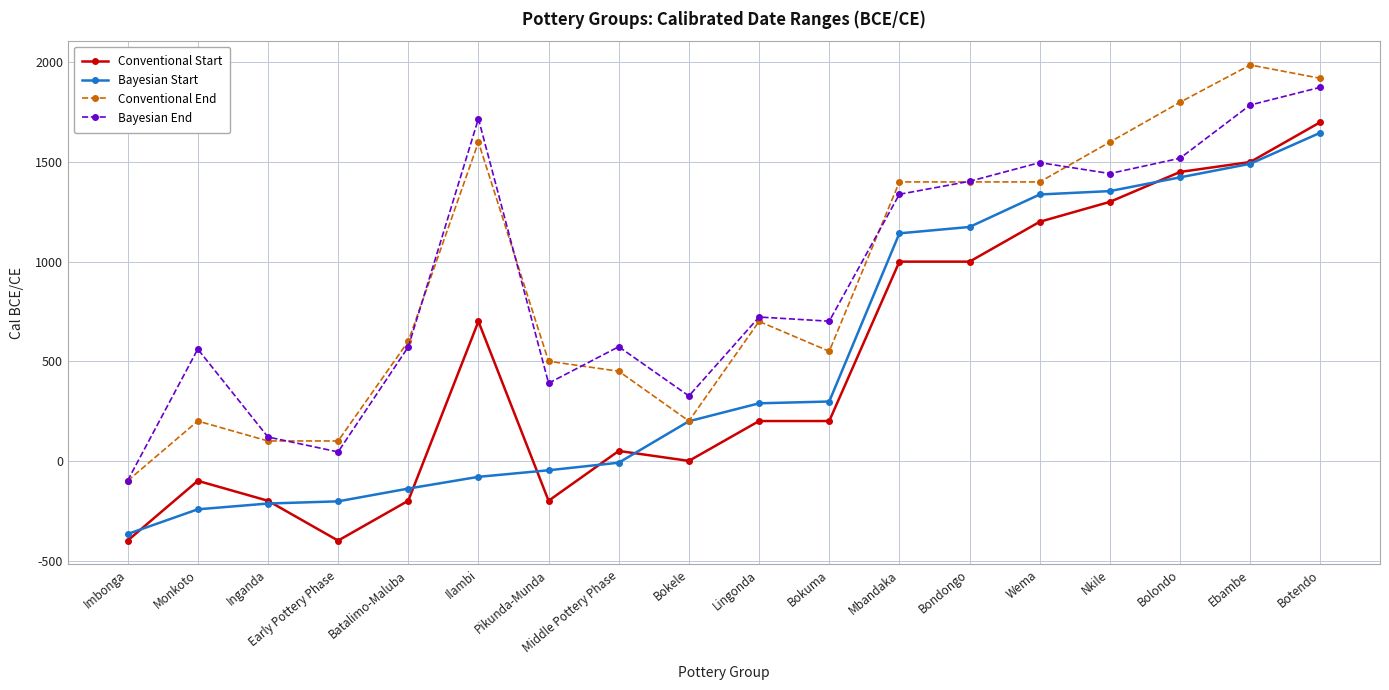

The Bayesian Start series shows 1174 at Bondongo. True or false?

True